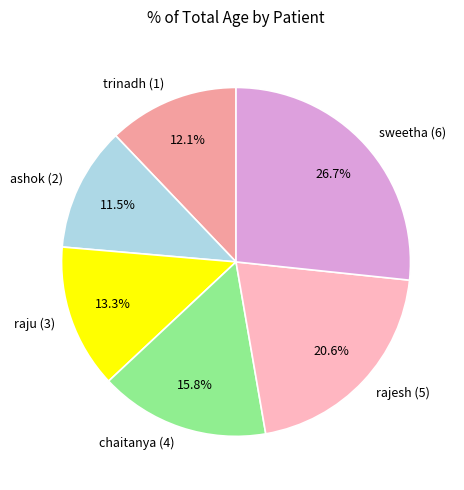

What is the smallest slice in the pie chart?

ashok (2)